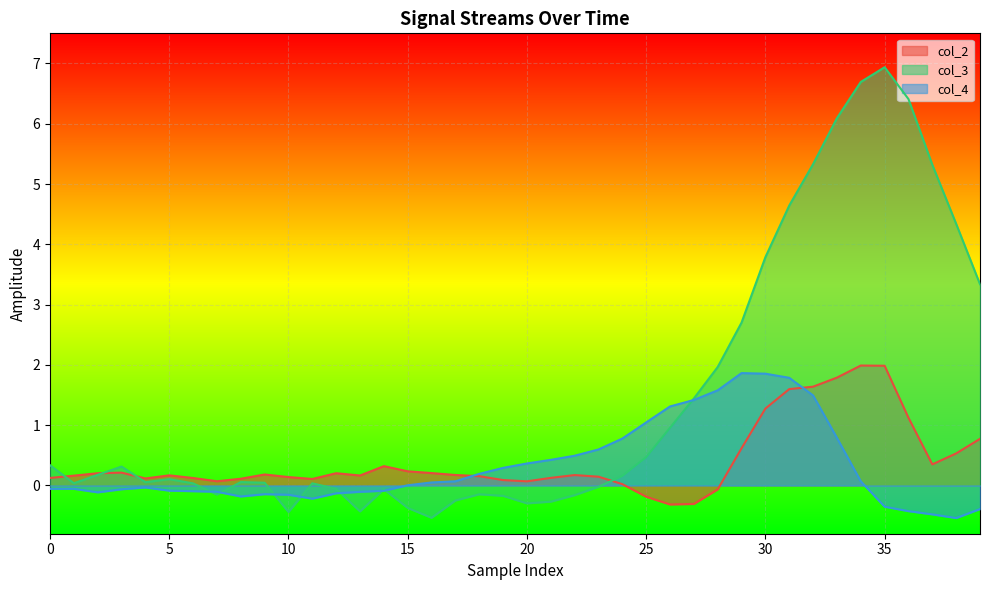

Is the value of col_2 at 19 greater than the value of col_3 at 11?

Yes